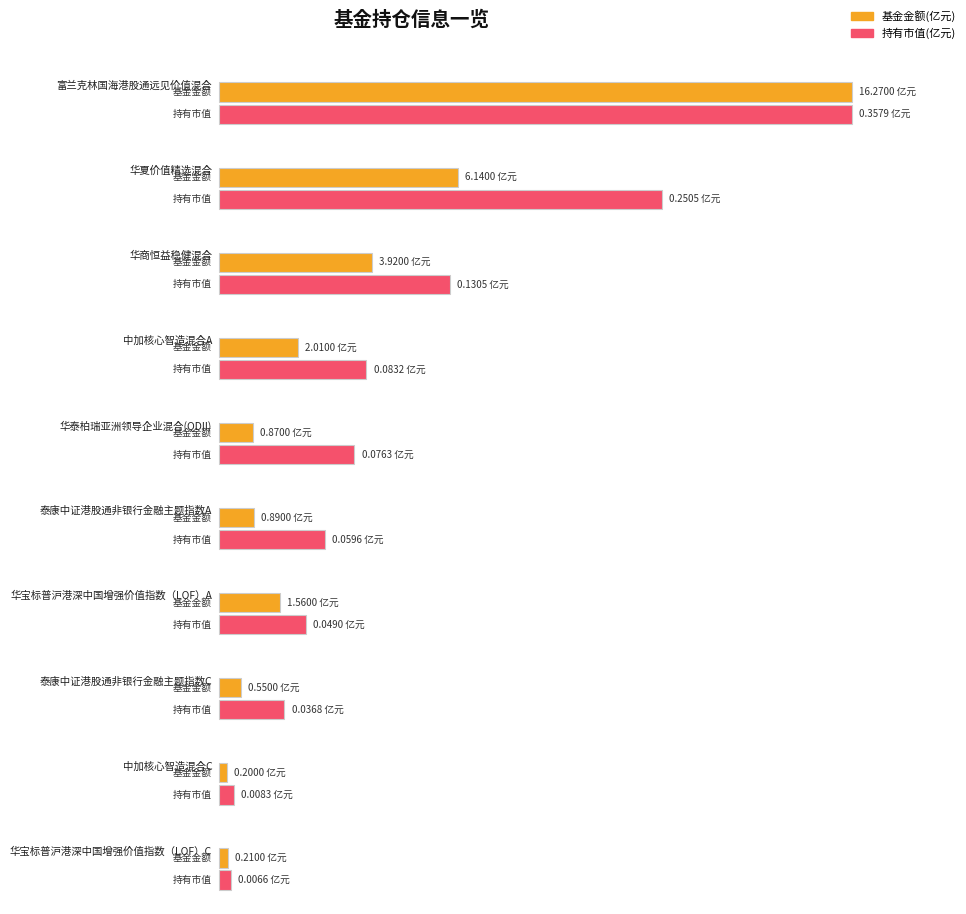

What is the total value across all series at 泰康中证港股通非银行金融主题指数C?

0.6